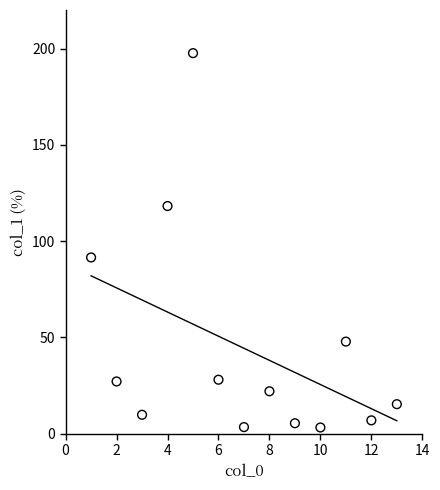

What is the range of X values (max minus min)?

12.0